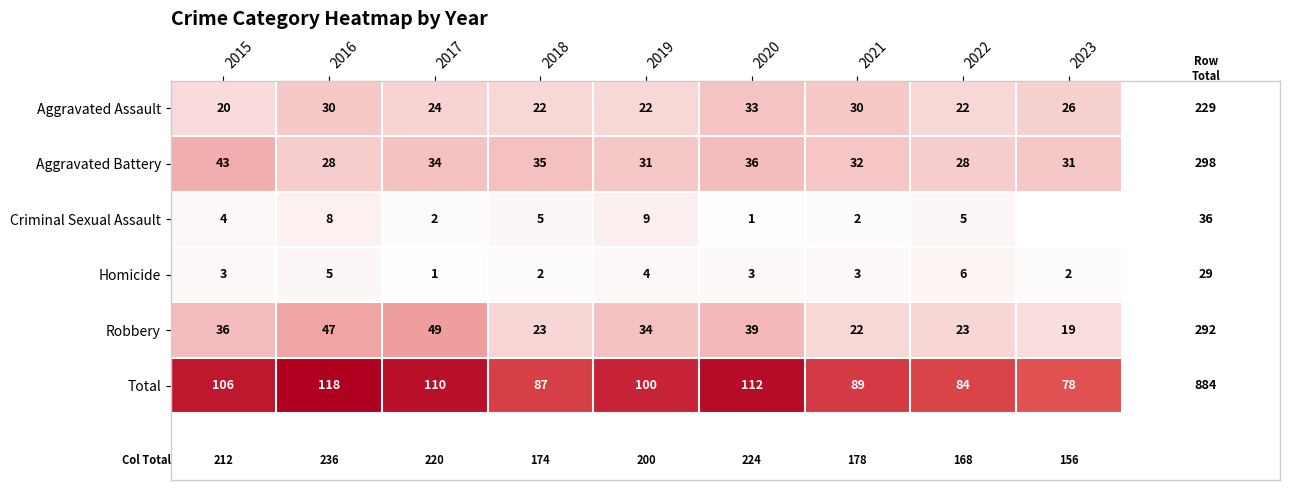

Which series changed the most between 2015 and 2018?

Total